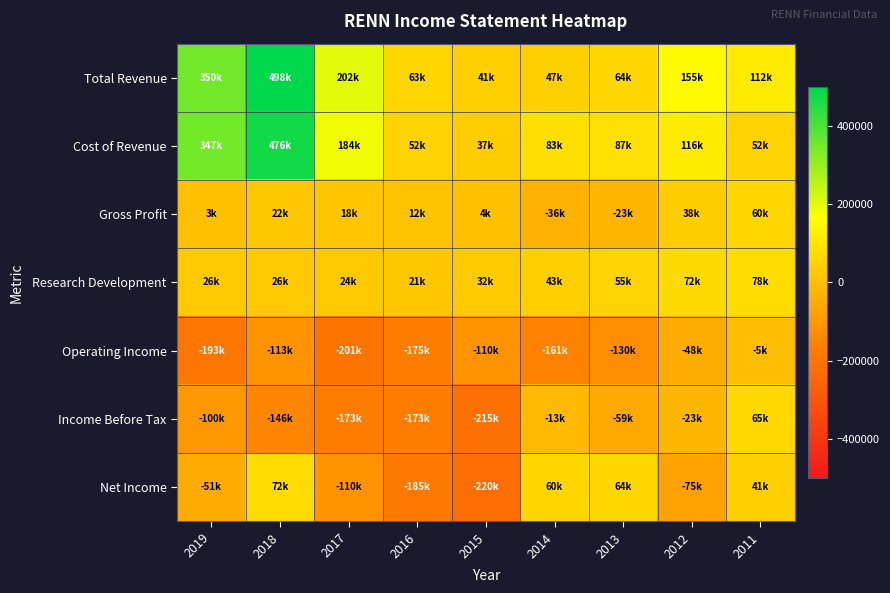

Rank the series by their maximum value, from highest to lowest.

Total Revenue, Cost of Revenue, Research Development, Net Income, Income Before Tax, Gross Profit, Operating Income